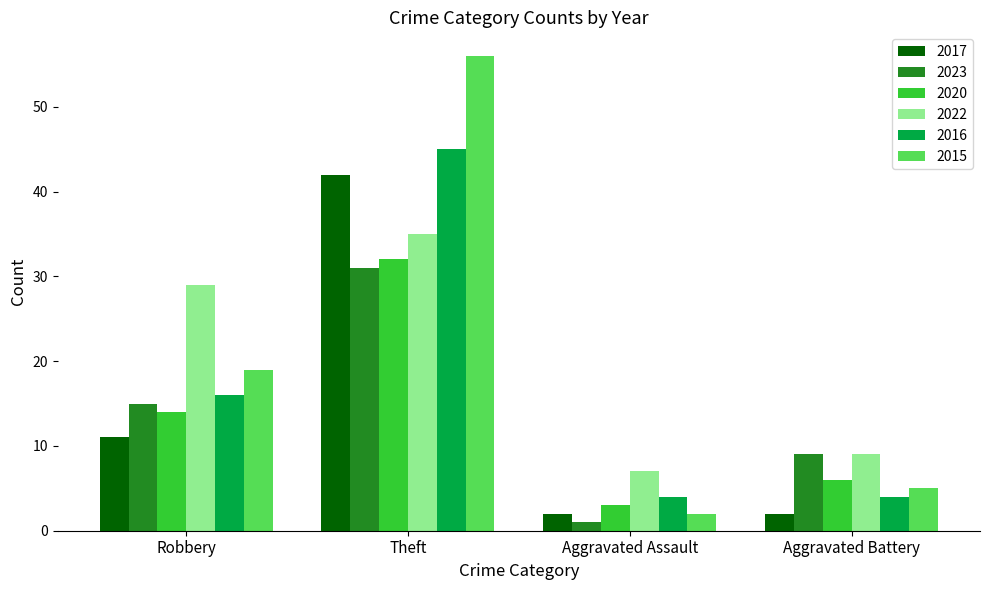

What is the total value across all series at Theft?

241